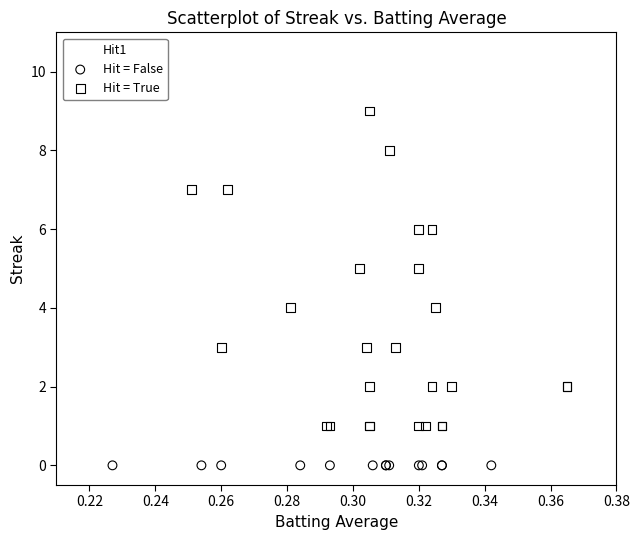

Which series contains the lowest Y value?

Hit = False